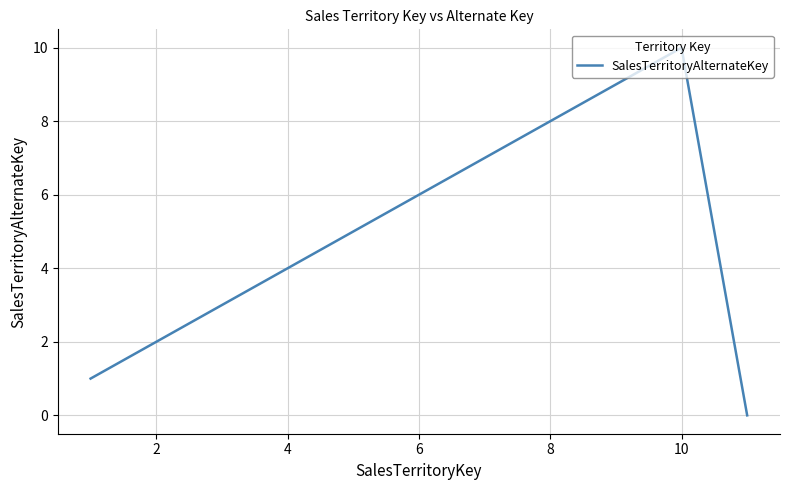

What is the maximum value shown in the chart?

10